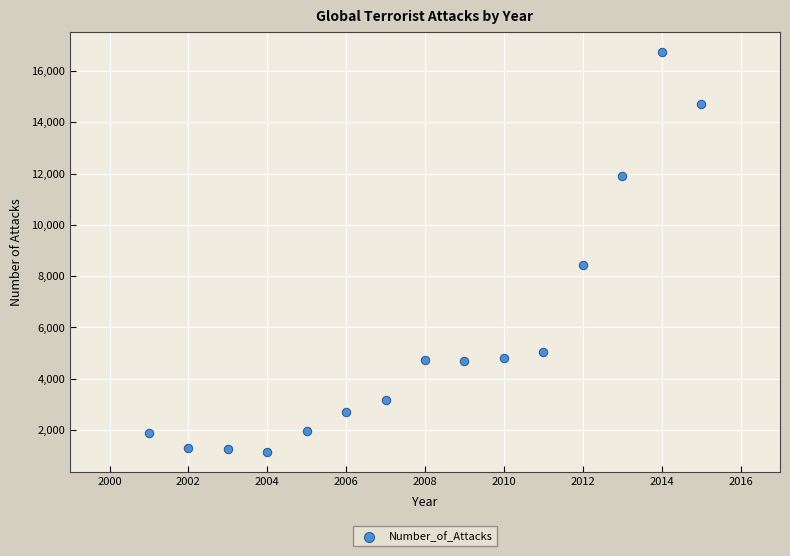

What Y value in the scatter plot is closest to 8934?

8448